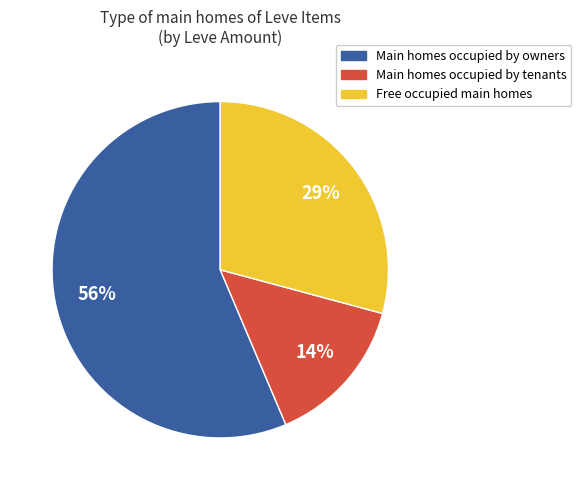

How many segments does this pie chart have?

3